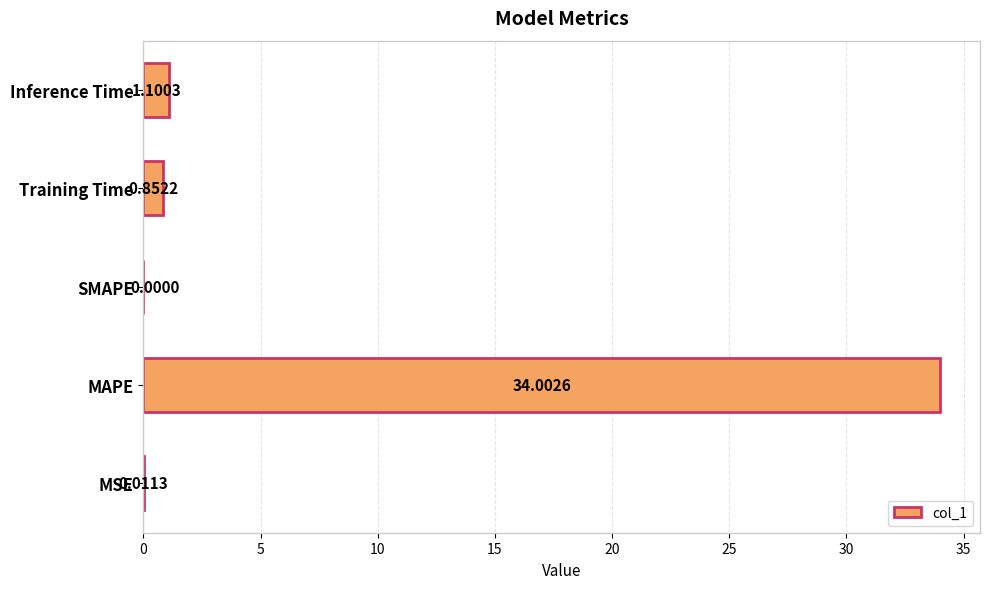

What is the sum of the values at MSE and Inference Time?

1.1